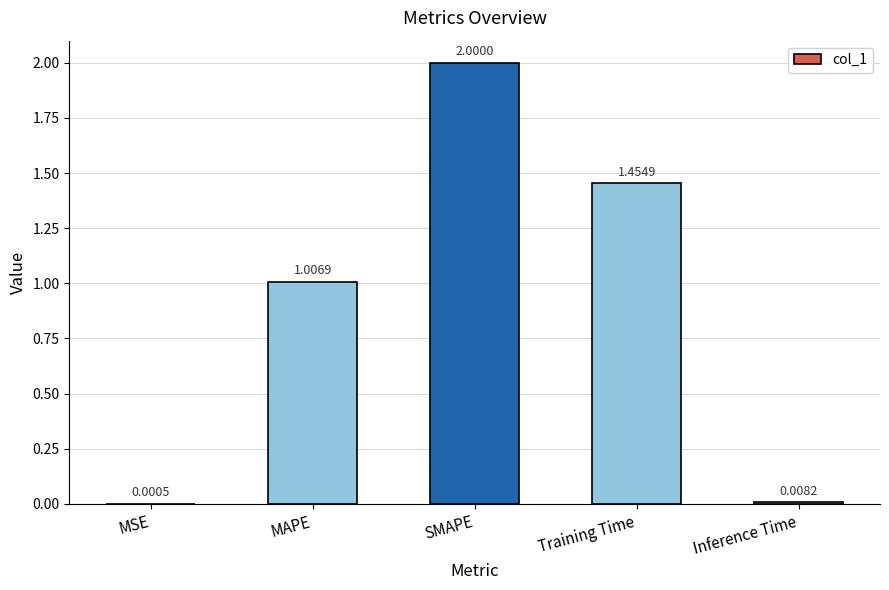

At which label is the value closest to 1?

MAPE